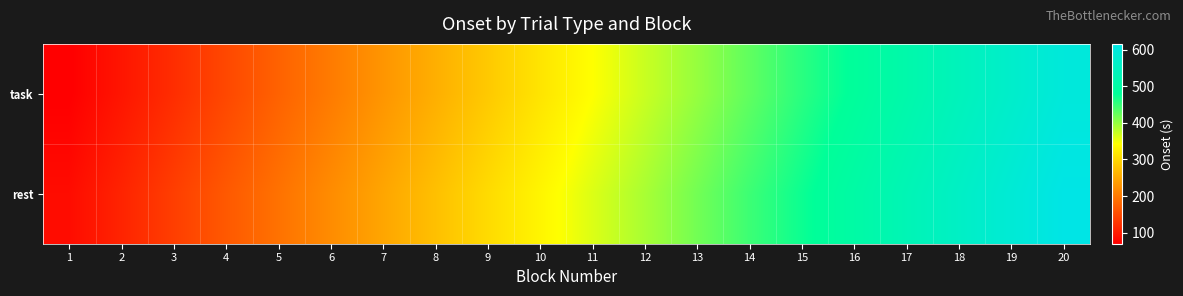

What is the total value across all series at 1?

154.1